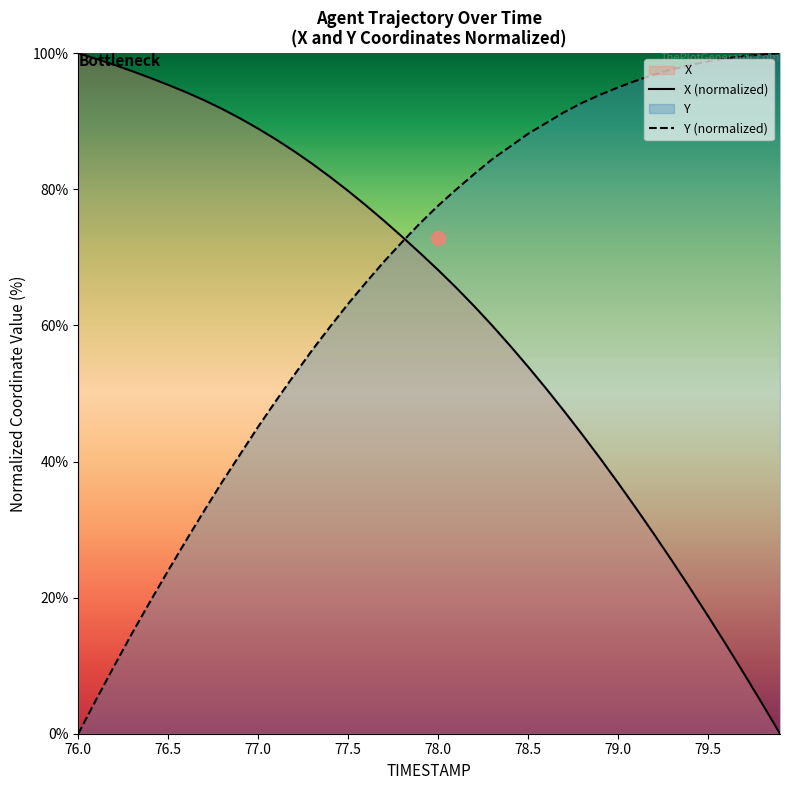

Is it true that X (normalized) equals 61.5 at 79.0?

False